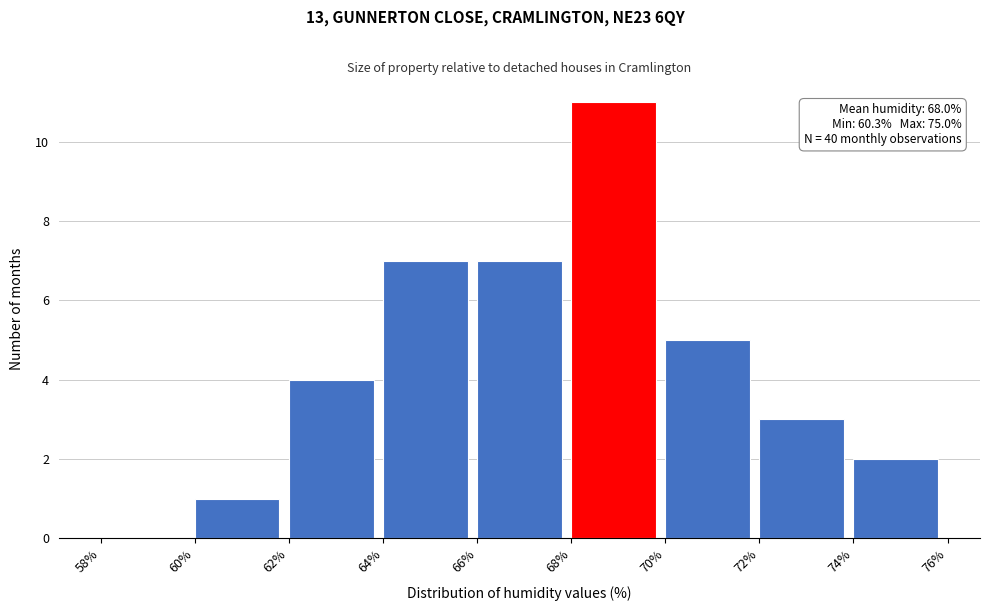

Which range on the x-axis has the tallest bar?

68% to 70%